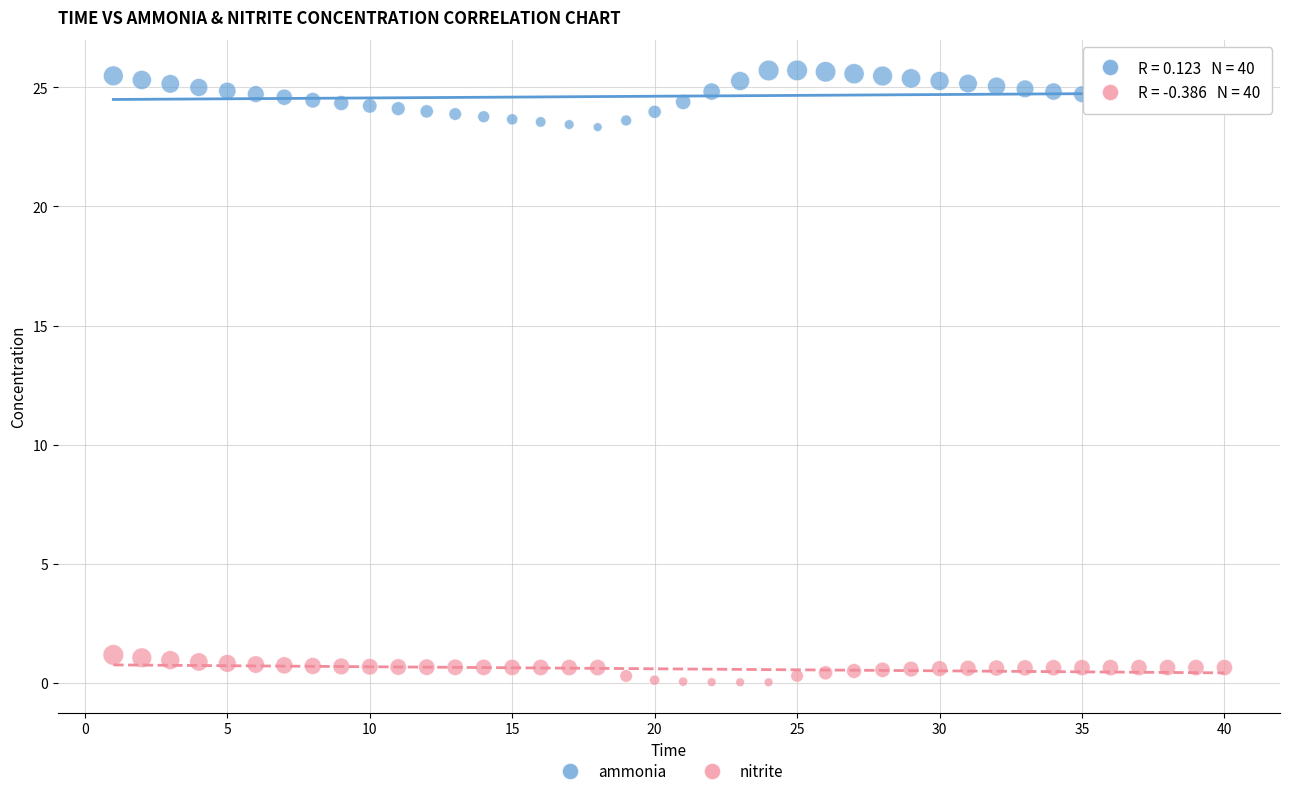

Which series contains the highest Y value?

ammonia